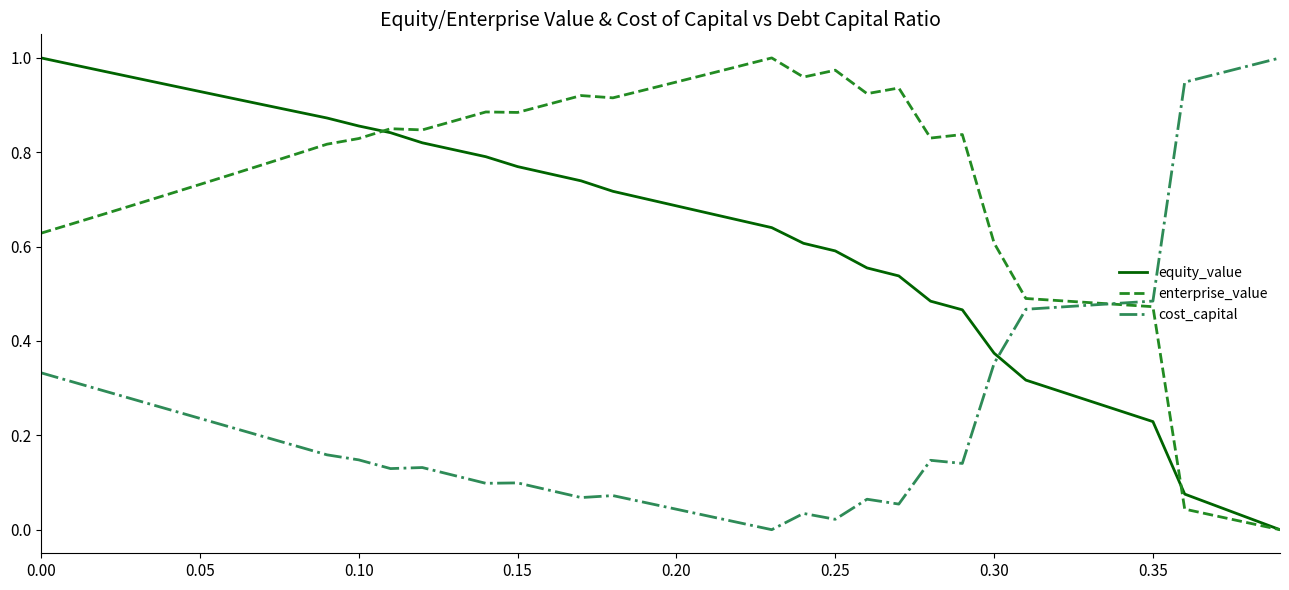

Rank the series by their average value, from highest to lowest.

enterprise_value, equity_value, cost_capital